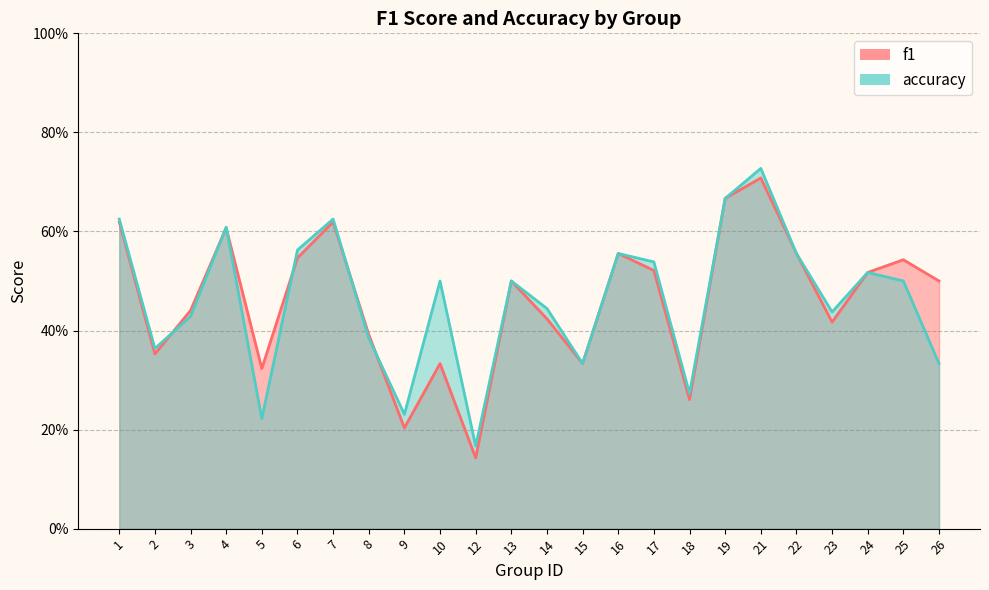

Which series changed the most between 9 and 25?

f1